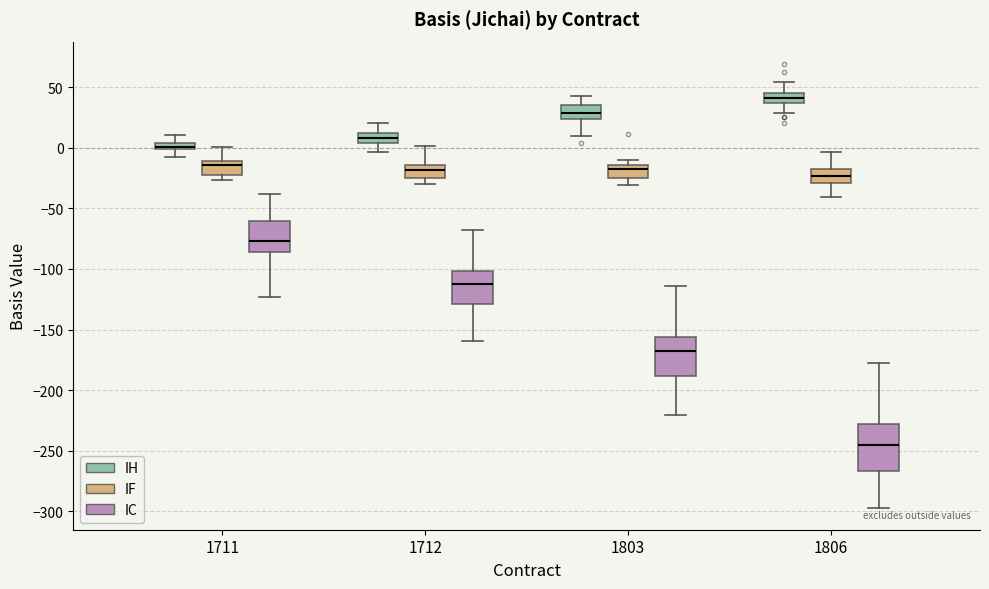

Which box has the lowest median line?

1806 (IC)